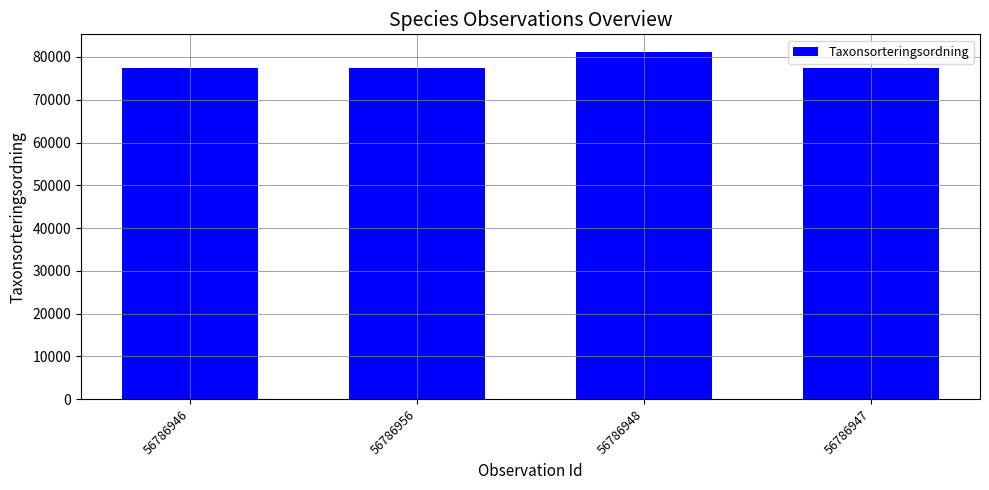

What is the label of the 2nd bar from the left?

56786956